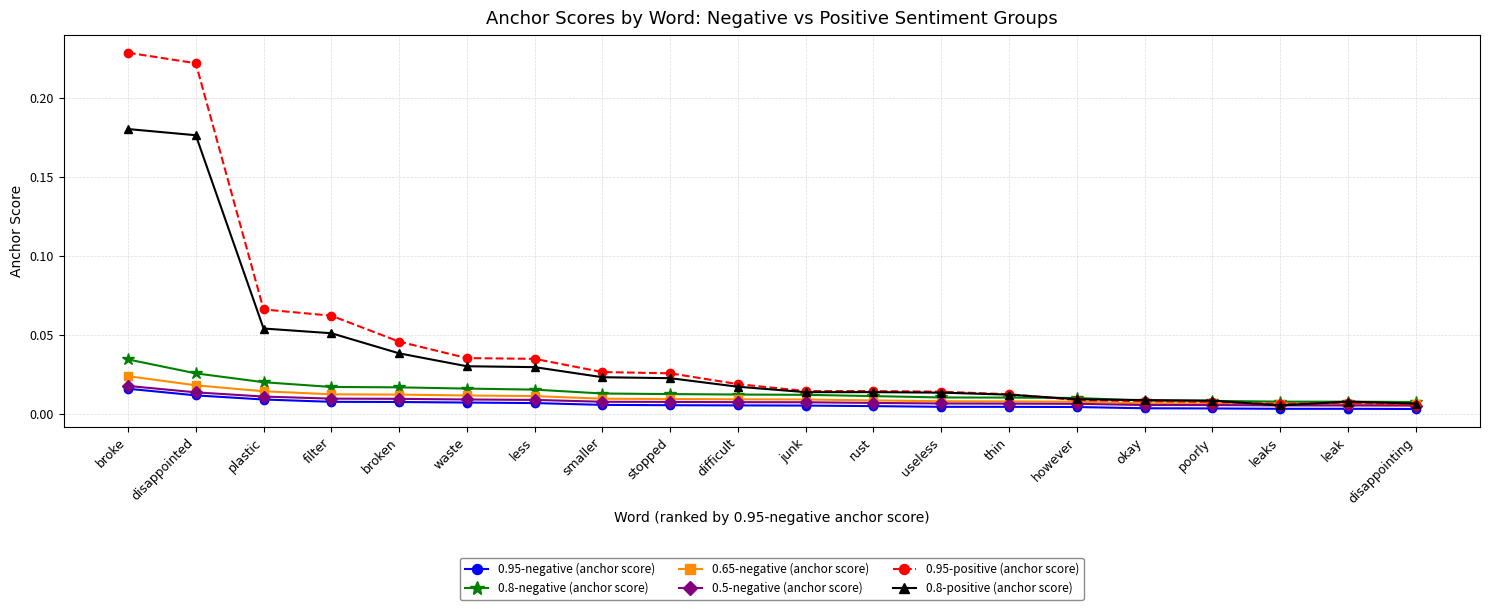

Which series ends up on top after the final intersection of 0.95-positive (anchor score) and 0.8-positive (anchor score)?

0.8-positive (anchor score)